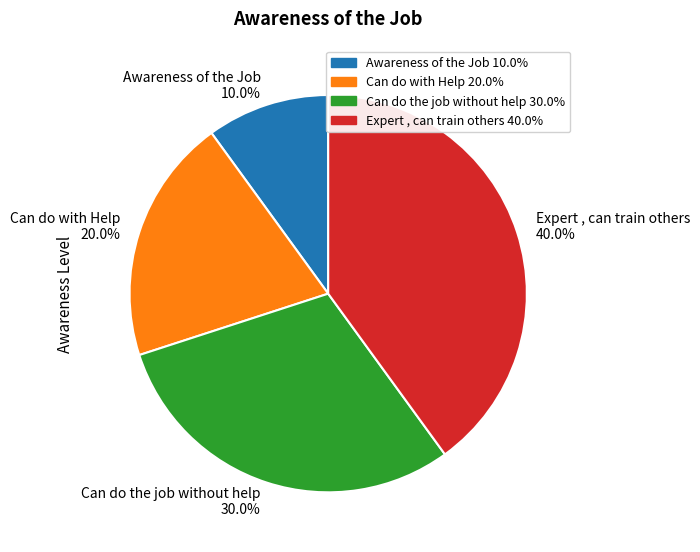

Which has a higher value, Can do with Help or Can do the job without help?

Can do the job without help